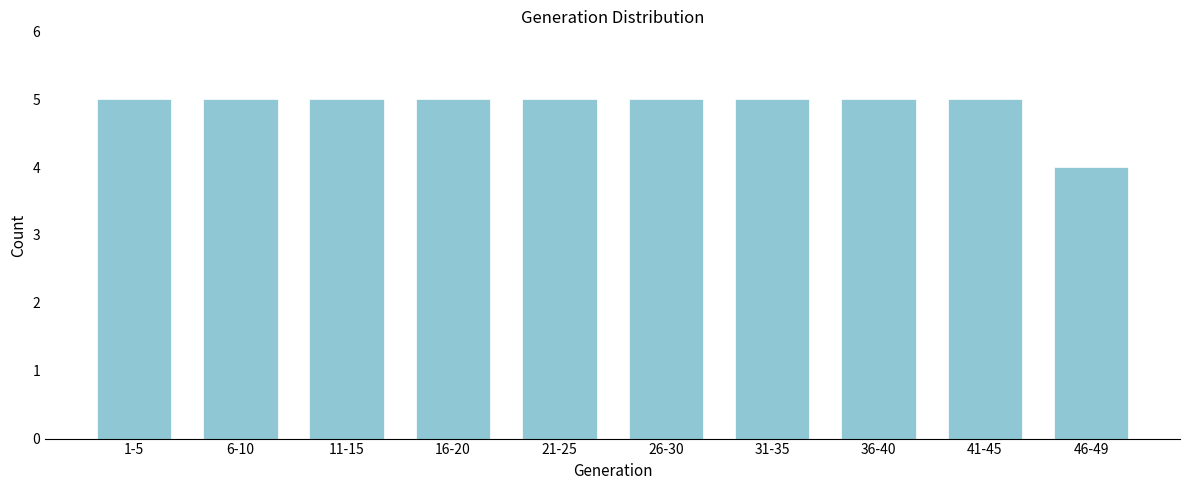

Reading left to right, what are all the values shown in this chart?

1-5=5	6-10=5	11-15=5	16-20=5	21-25=5	26-30=5	31-35=5	36-40=5	41-45=5	46-49=4